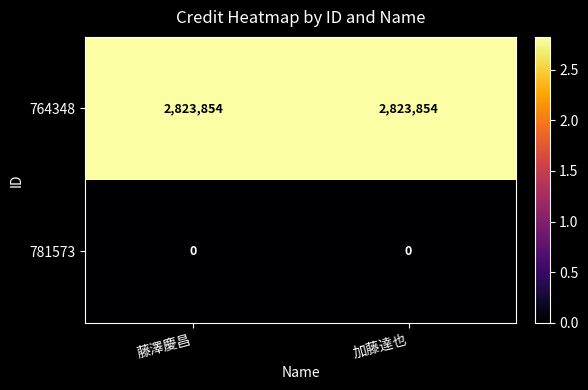

Which series has the largest total across all categories?

764348